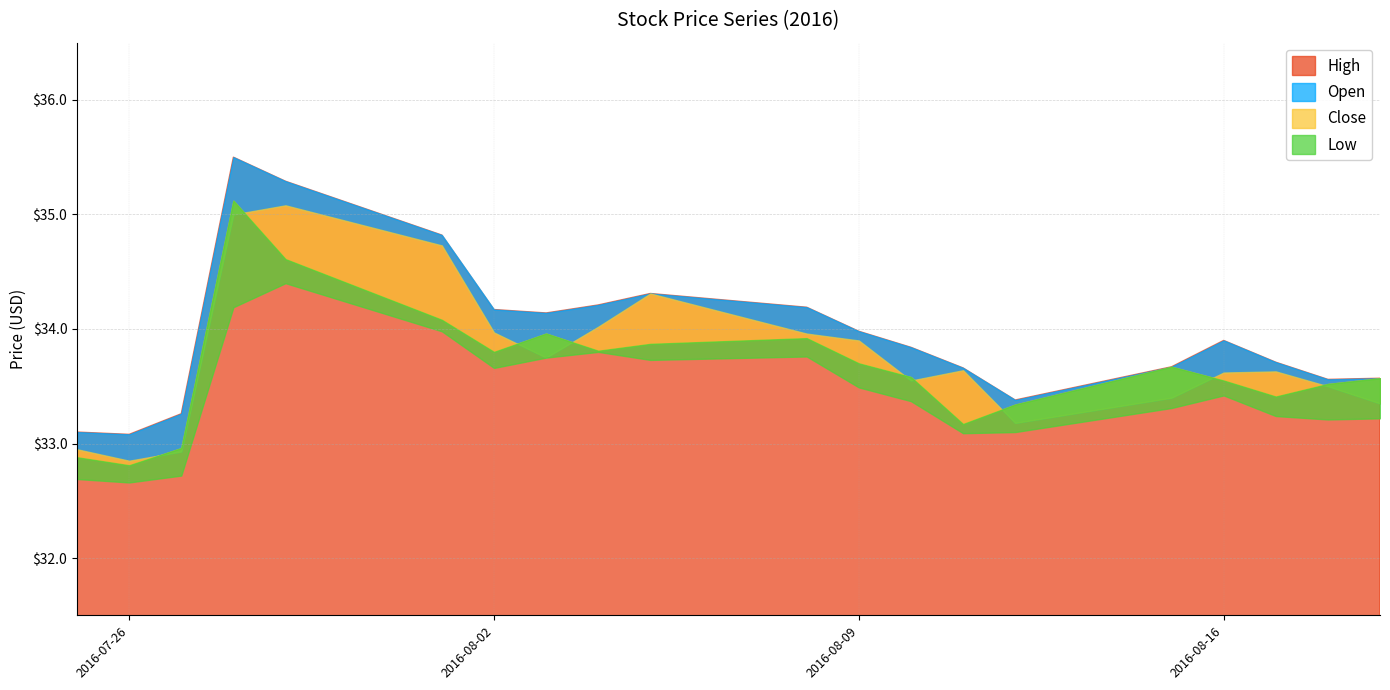

True or false: Close and Low cross at least once.

False